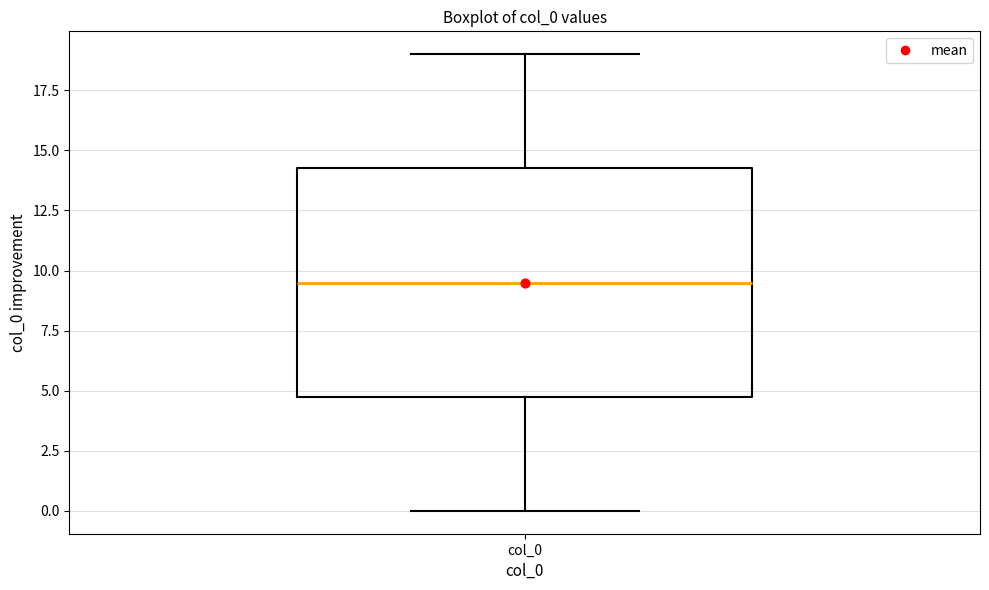

Where does the upper whisker of the box for col_0 end on the y-axis? The values are not printed on the chart, so give them approximately, as read against the axis.

19.0